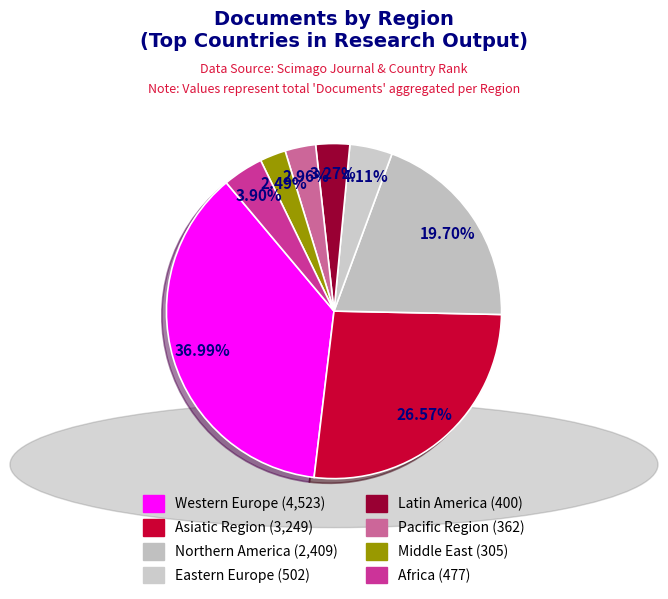

How many slices are in this pie chart?

8